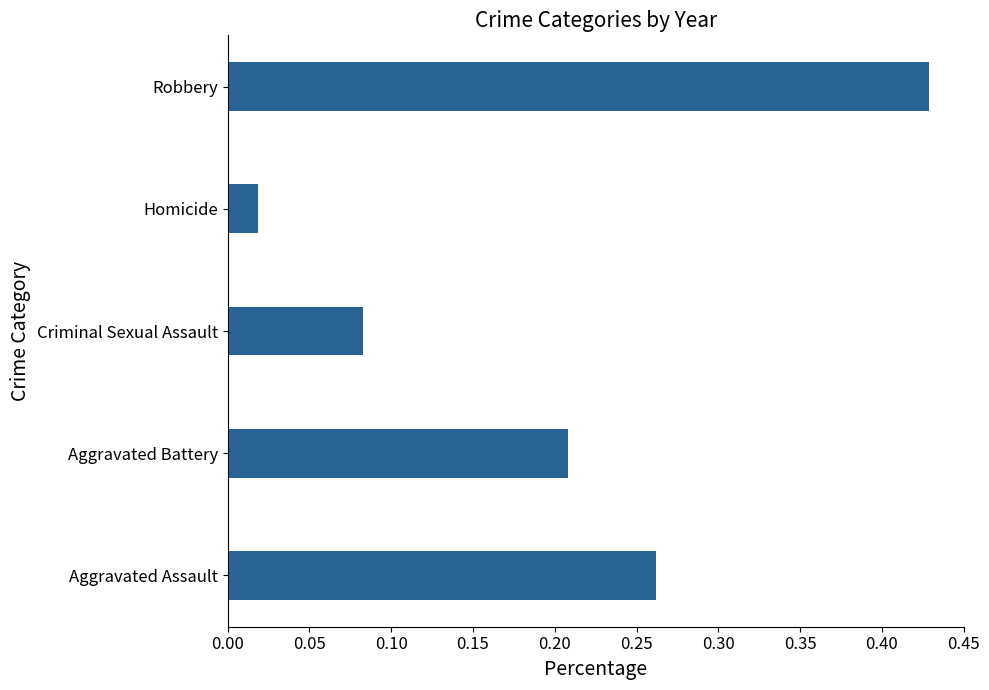

The chart shows a value of 0.1 at Aggravated Battery. True or false?

False